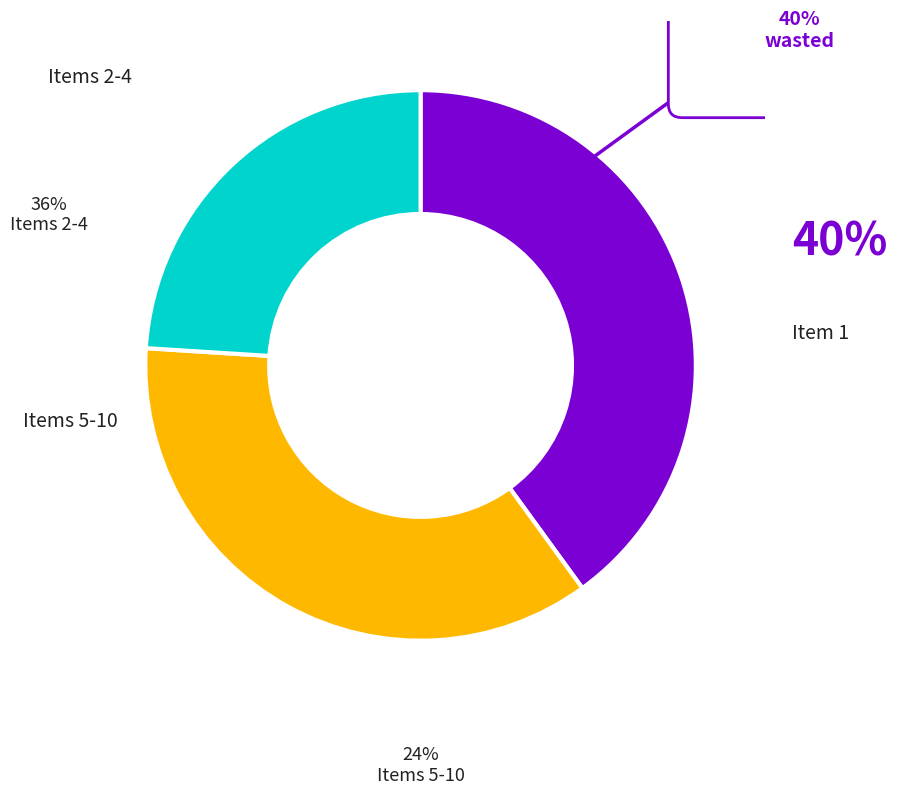

Is there any slice that represents more than half of the pie?

No